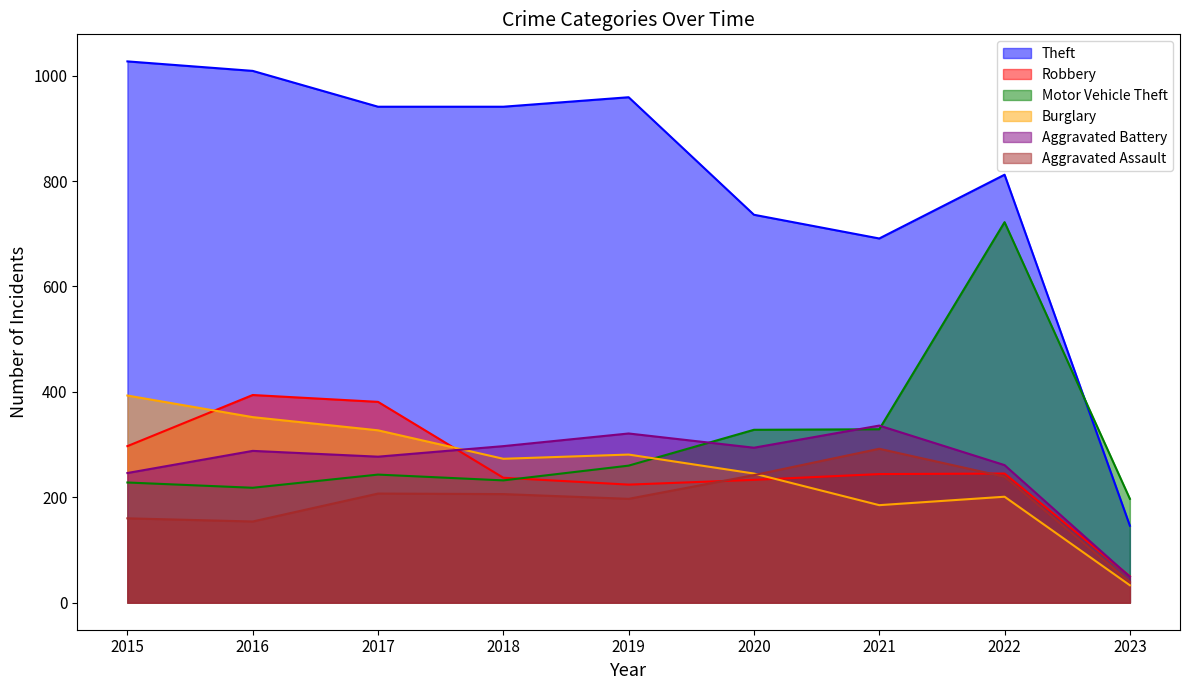

What is the smallest value displayed?

33